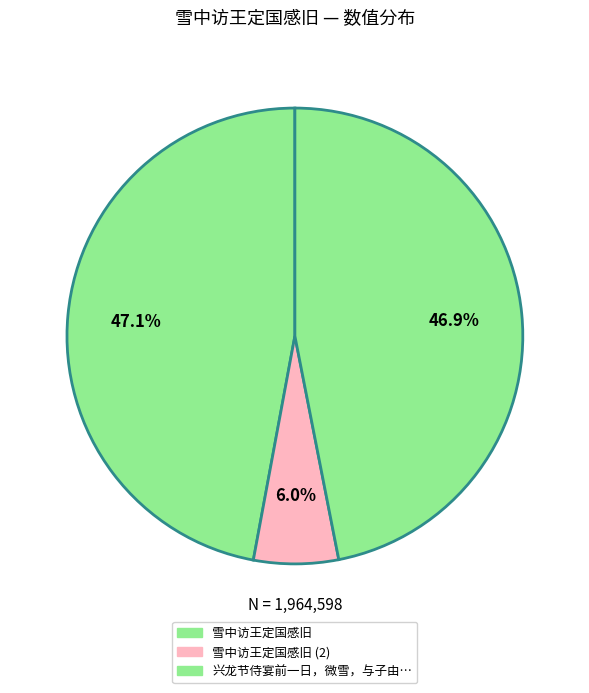

To the nearest percent, what is the average slice percentage?

33%